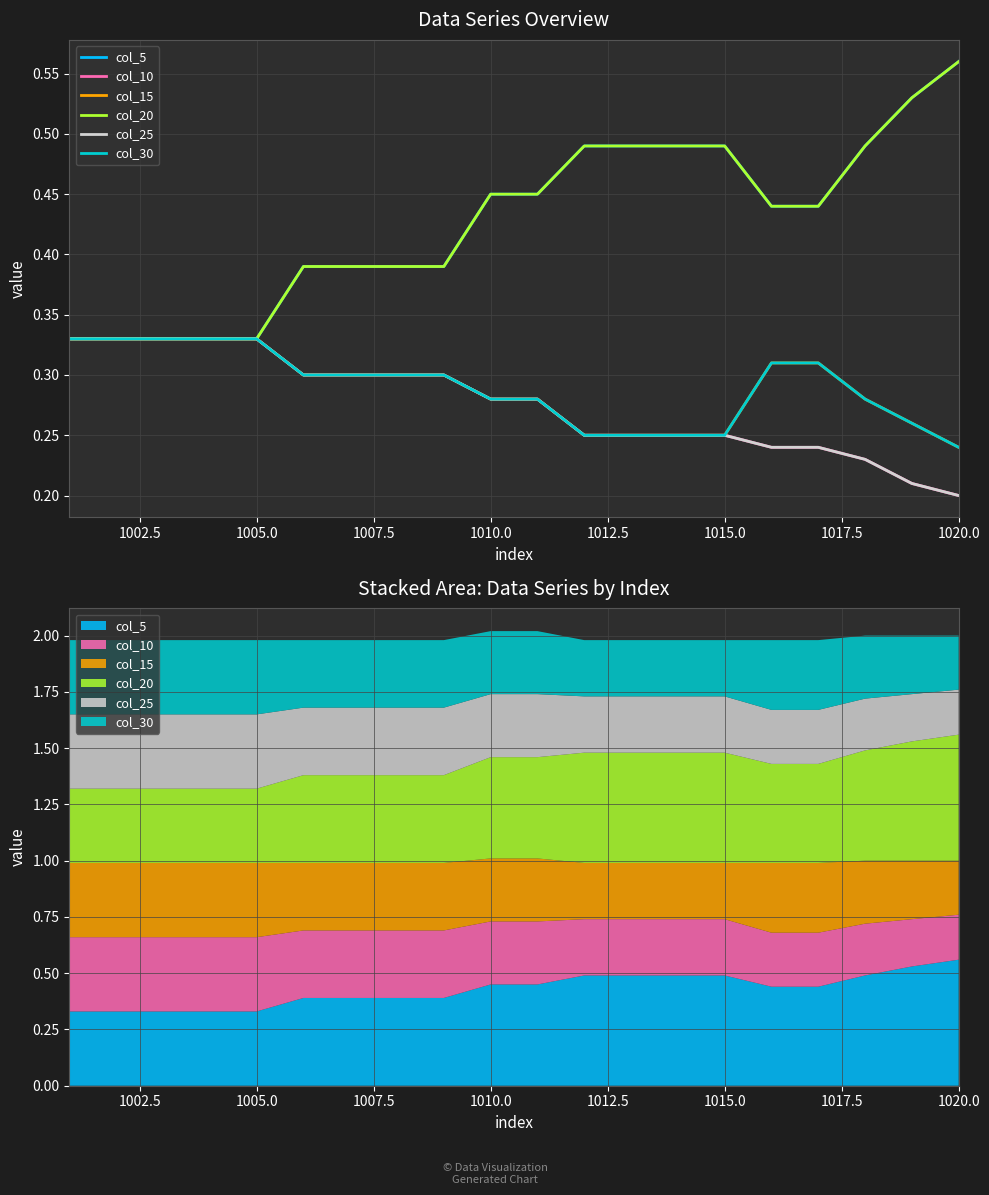

Reading right to left, list all the values displayed in this chart.

col_5: 0.6	0.5	0.5	0.4	0.4	0.5	0.5	0.5	0.5	0.5	0.5	0.4	0.4	0.4	0.4	0.3	0.3	0.3	0.3	0.3
col_10: 0.2	0.2	0.2	0.2	0.2	0.2	0.2	0.2	0.2	0.3	0.3	0.3	0.3	0.3	0.3	0.3	0.3	0.3	0.3	0.3
col_15: 0.2	0.3	0.3	0.3	0.3	0.2	0.2	0.2	0.2	0.3	0.3	0.3	0.3	0.3	0.3	0.3	0.3	0.3	0.3	0.3
col_20: 0.6	0.5	0.5	0.4	0.4	0.5	0.5	0.5	0.5	0.5	0.5	0.4	0.4	0.4	0.4	0.3	0.3	0.3	0.3	0.3
col_25: 0.2	0.2	0.2	0.2	0.2	0.2	0.2	0.2	0.2	0.3	0.3	0.3	0.3	0.3	0.3	0.3	0.3	0.3	0.3	0.3
col_30: 0.2	0.3	0.3	0.3	0.3	0.2	0.2	0.2	0.2	0.3	0.3	0.3	0.3	0.3	0.3	0.3	0.3	0.3	0.3	0.3